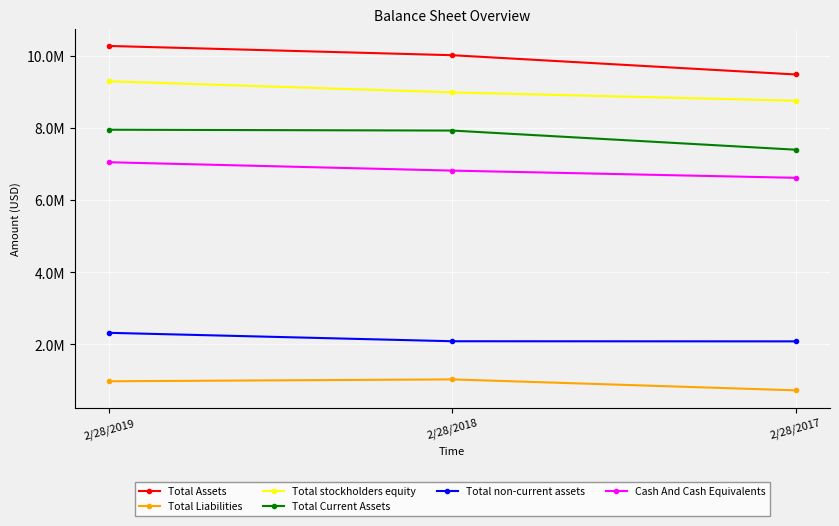

Which series changed the most between 2/28/2019 and 2/28/2017?

Total Assets